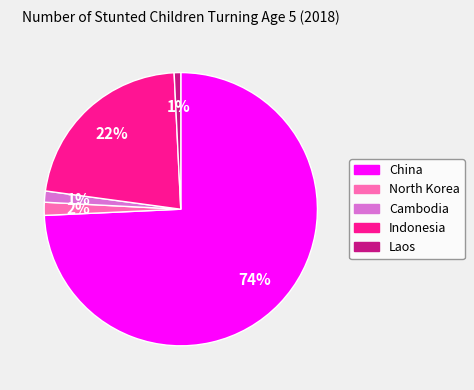

What is the largest slice in the pie chart?

China